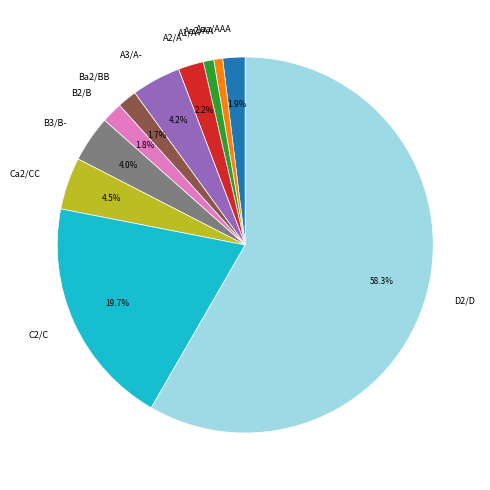

What percentage is the D2/D slice, to the nearest percent?

58%